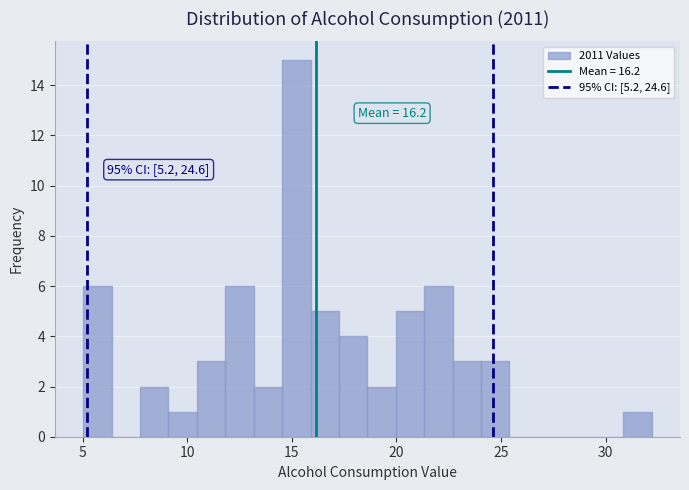

Read against the x-axis, roughly where is the centre of the tallest bar?

15.0